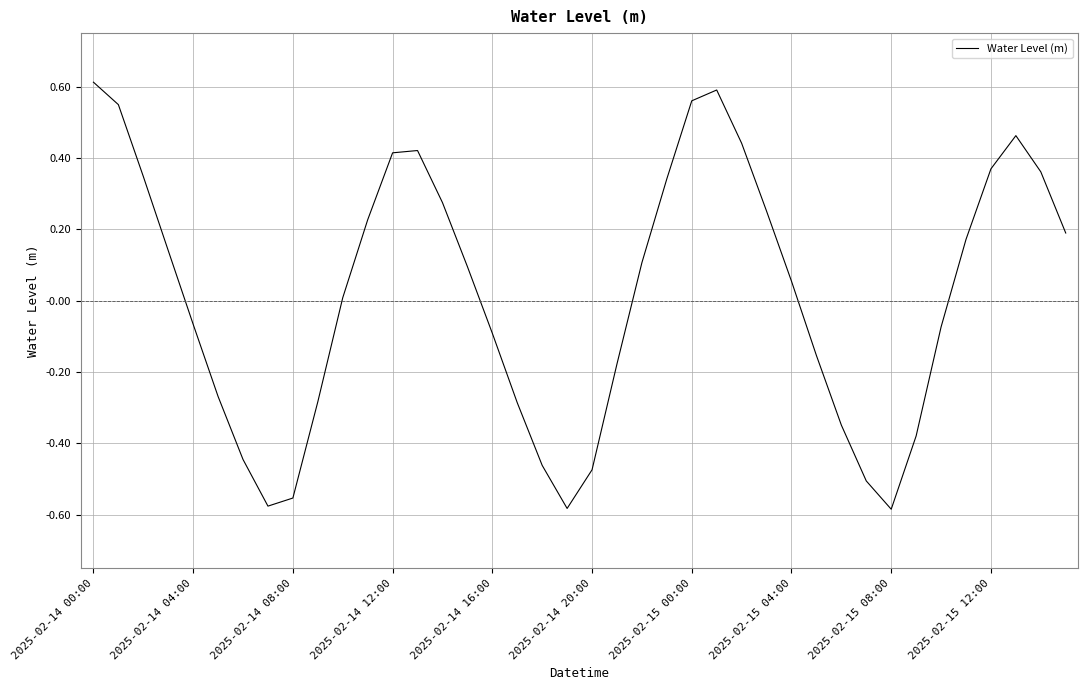

What is the difference between the maximum and minimum values?

1.2